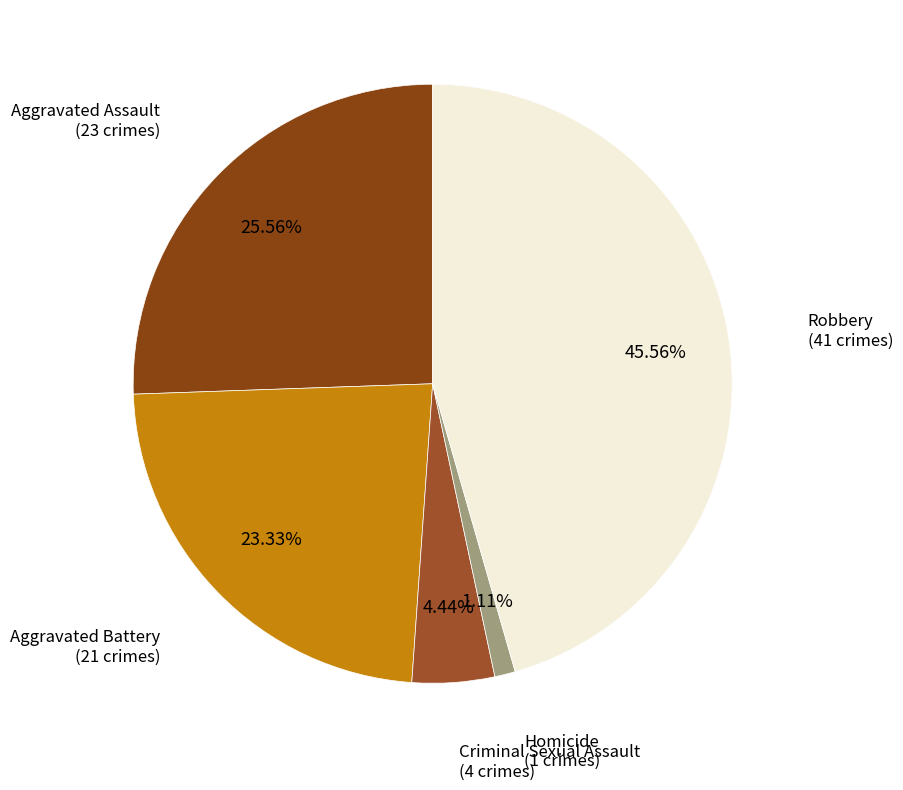

Rank the categories by value from highest to lowest.

Robbery, Aggravated Assault, Aggravated Battery, Criminal Sexual Assault, Homicide